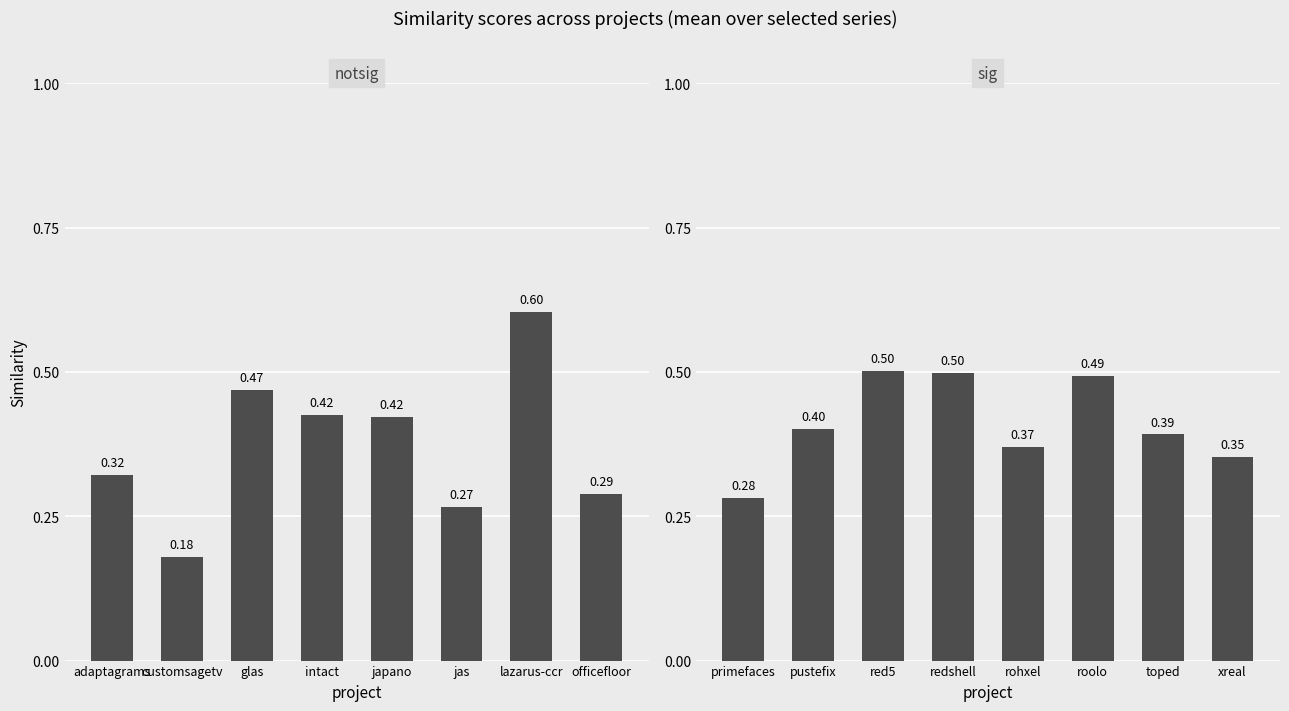

How many notsig values are between 0 and 1?

8